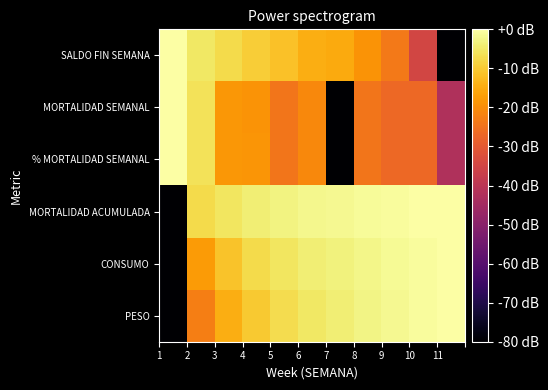

Reading left to right, what are all the values shown in this chart?

SALDO FIN SEMANA: 0.0	-5.3	-7.2	-9.5	-11.3	-14.5	-15.1	-18.8	-23.5	-34.8	-80.0
MORTALIDAD SEMANAL: 0.0	-6.2	-18.3	-18.8	-24.3	-20.8	-80.0	-24.3	-26.8	-26.8	-42.3
% MORTALIDAD SEMANAL: 0.0	-6.2	-18.2	-18.7	-24.2	-20.7	-80.0	-24.2	-26.7	-26.7	-42.2
MORTALIDAD ACUMULADA: -80.0	-7.5	-5.4	-3.8	-3.0	-1.9	-1.8	-1.1	-0.6	-0.2	0.0
CONSUMO: -80.0	-17.6	-11.2	-7.4	-5.3	-4.0	-3.3	-2.4	-1.5	-0.8	0.0
PESO: -80.0	-22.6	-14.6	-10.1	-7.0	-5.2	-4.1	-2.8	-1.8	-0.9	0.0